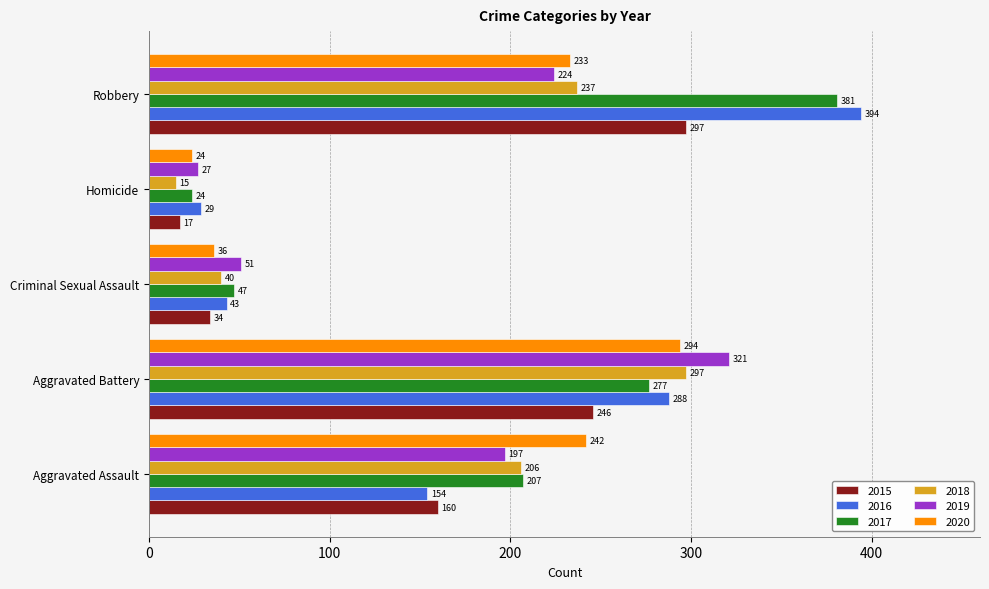

The 2017 series shows 207 at Aggravated Assault. True or false?

True